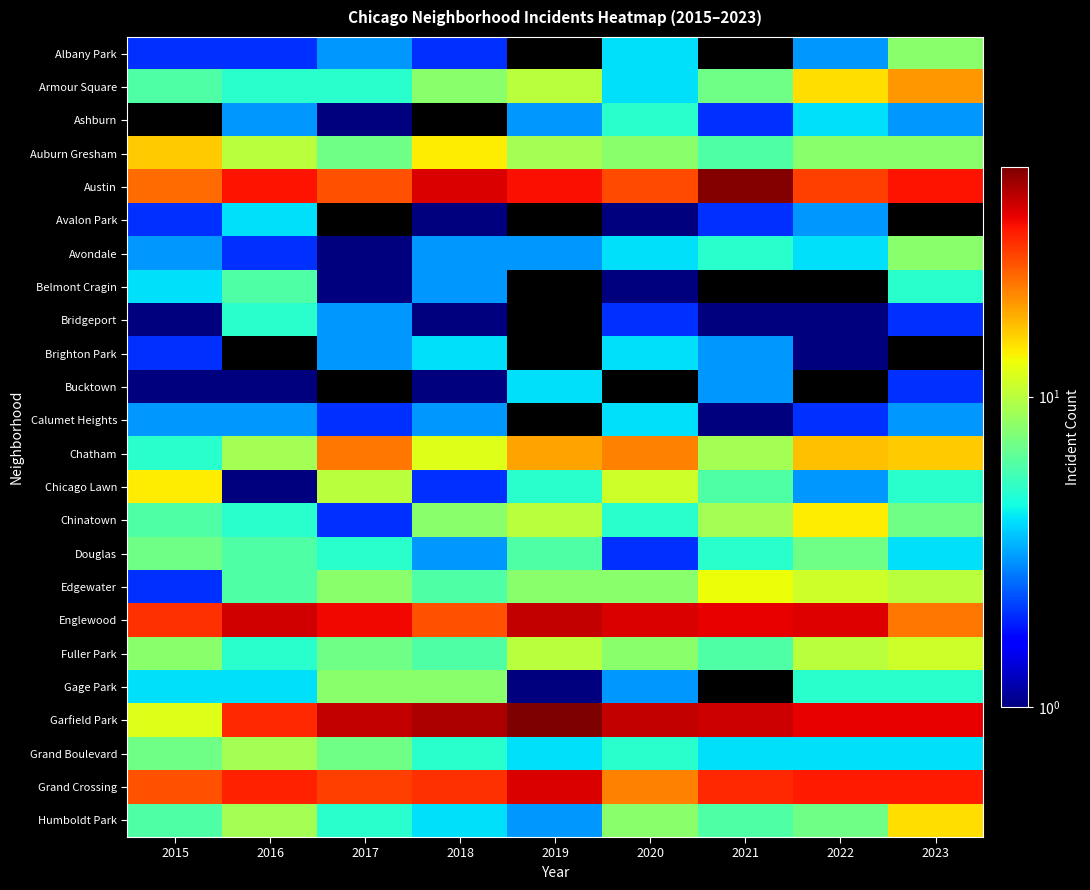

Rank the series at 2020 from highest to lowest value.

Bucktown, Garfield Park, Englewood, Austin, Chatham, Grand Crossing, Chicago Lawn, Auburn Gresham, Edgewater, Fuller Park, Humboldt Park, Ashburn, Chinatown, Grand Boulevard, Albany Park, Armour Square, Avondale, Brighton Park, Calumet Heights, Gage Park, Bridgeport, Douglas, Avalon Park, Belmont Cragin